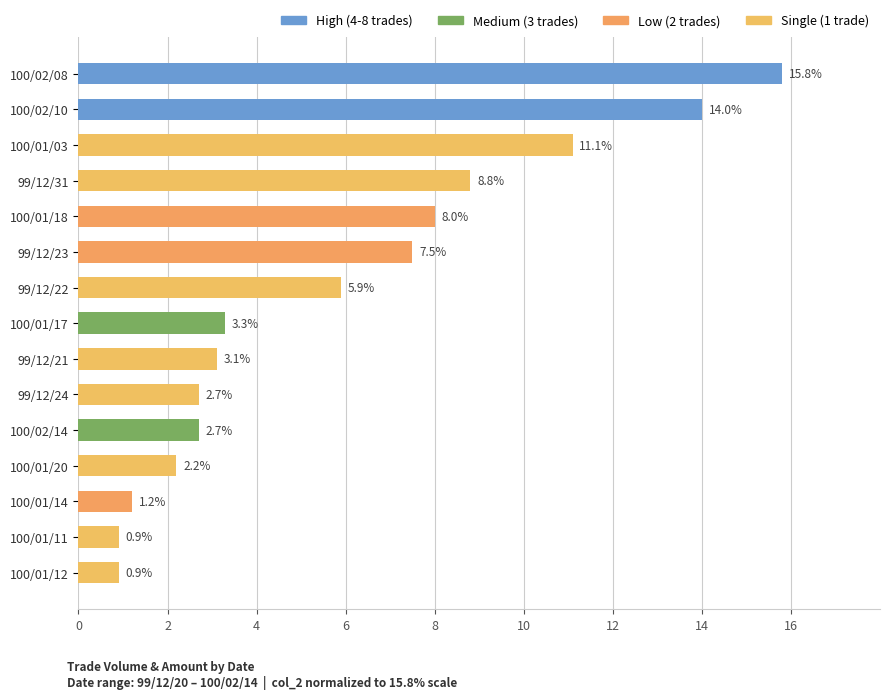

Reading bottom to top, what are all the values shown in this chart?

100/01/12=0.9	100/01/11=0.9	100/01/14=1.2	100/01/20=2.2	100/02/14=2.7	99/12/24=2.7	99/12/21=3.1	100/01/17=3.3	99/12/22=5.9	99/12/23=7.5	100/01/18=8.0	99/12/31=8.8	100/01/03=11.1	100/02/10=14.0	100/02/08=15.8